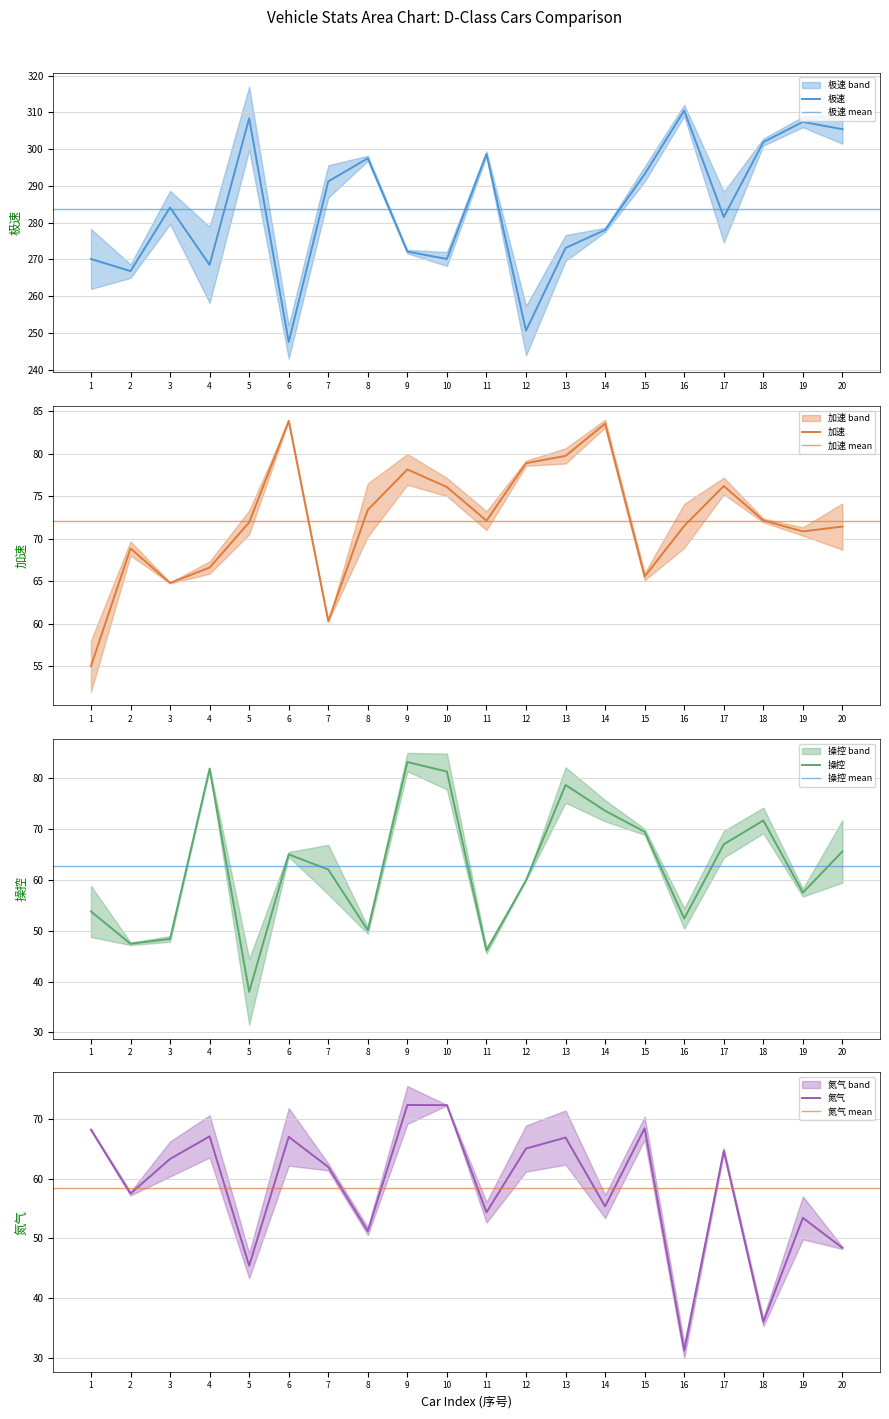

What is the value of the 氮气 point at the 17th from the left?

64.7